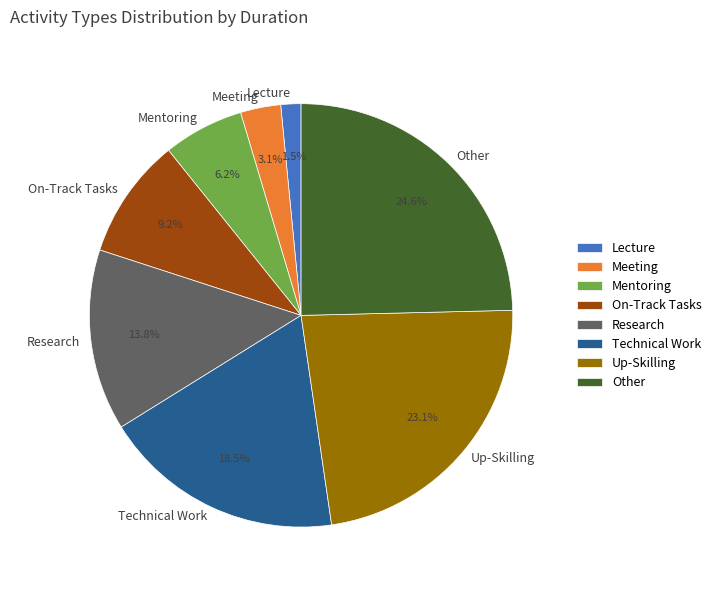

To the nearest percent, what percentage of the pie is Meeting?

3%